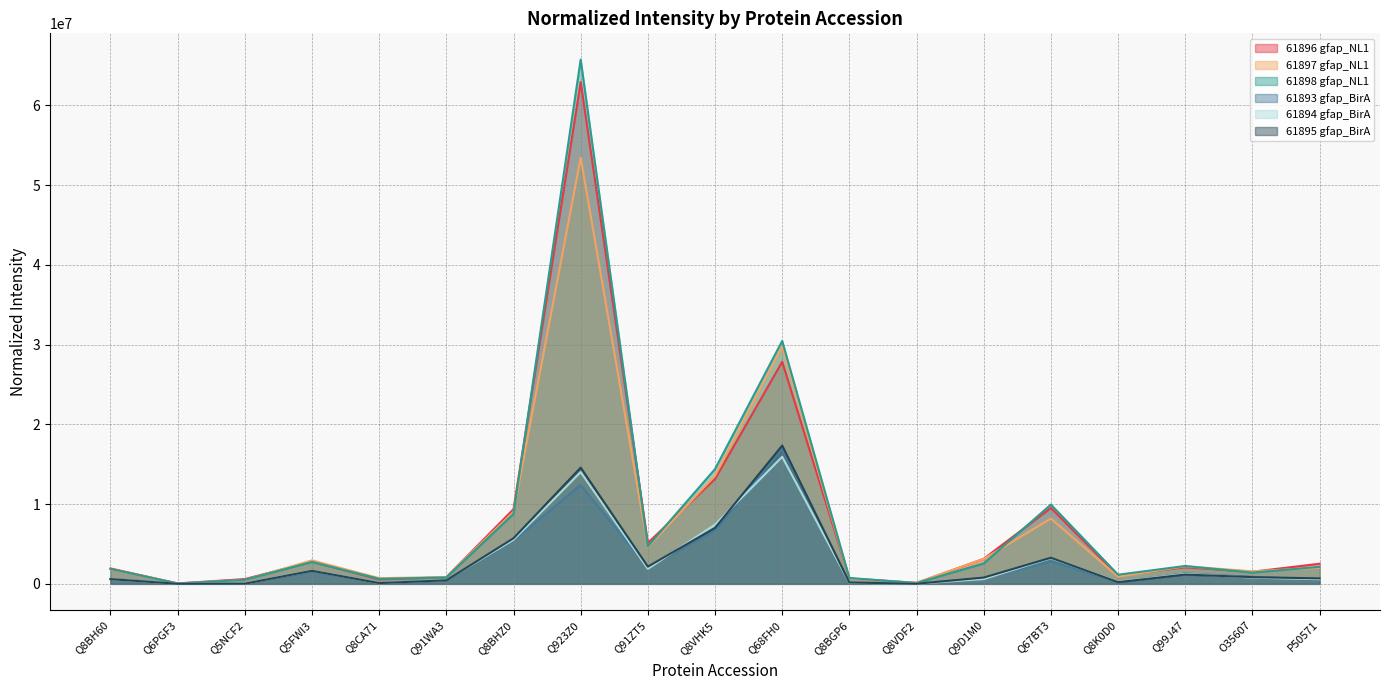

Reading left to right, list all the values displayed in this chart.

61896 gfap_NL1: 1932981.2	53593.6	601093.6	2787493.9	558238.0	831173.8	9368742.5	62928505.3	5132414.9	13145521.3	27847531.5	688581.3	109369.1	3138429.4	9518415.4	1037369.4	2069618.3	1519642.3	2524215.7
61897 gfap_NL1: 1828429.9	52783.7	482854.2	2945451.6	712334.5	856636.9	9013843.6	53446638.1	4620615.8	13563888.2	29769520.8	654749.3	143845.5	3124251.7	8186829.9	909807.3	2201106.8	1574872.8	2014194.6
61898 gfap_NL1: 1860477.5	49356.4	499766.9	2745295.3	626921.6	800180.8	8763850.3	65742766.1	4707628.5	14395677.3	30457371.1	733542.9	108298.7	2556227.2	9938381.4	1148900.7	2240567.8	1406201.9	2130393.8
61893 gfap_BirA: 625154.2	9234.4	23397.6	1555177.3	110679.1	450538.4	5430063.4	12383692.2	2054096.0	6681375.2	16905677.3	153378.1	21024.2	704066.3	2833221.7	269723.5	1295059.2	876974.6	525197.6
61894 gfap_BirA: 594568.9	8398.7	29598.2	1656557.7	92971.8	481131.3	5516975.7	14012718.6	1888228.9	7424977.2	15933435.0	137506.9	19674.0	606683.4	3227851.5	272198.1	1249350.3	787328.1	576544.4
61895 gfap_BirA: 592897.2	8454.3	22550.8	1639939.6	93289.4	447648.1	5720534.9	14575343.4	2159363.4	7016436.7	17345189.9	167659.2	16297.3	788789.4	3275792.1	214328.1	1165799.7	841599.1	685733.7